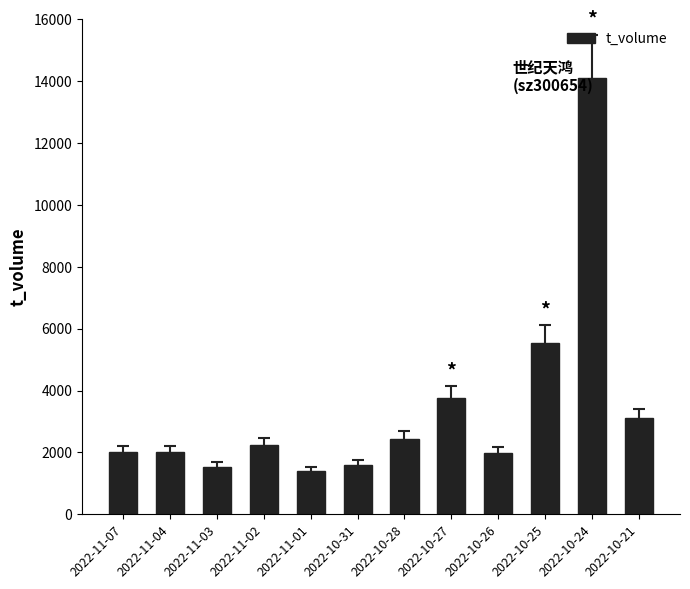

What is the label of the 2nd bar from the right?

2022-10-24